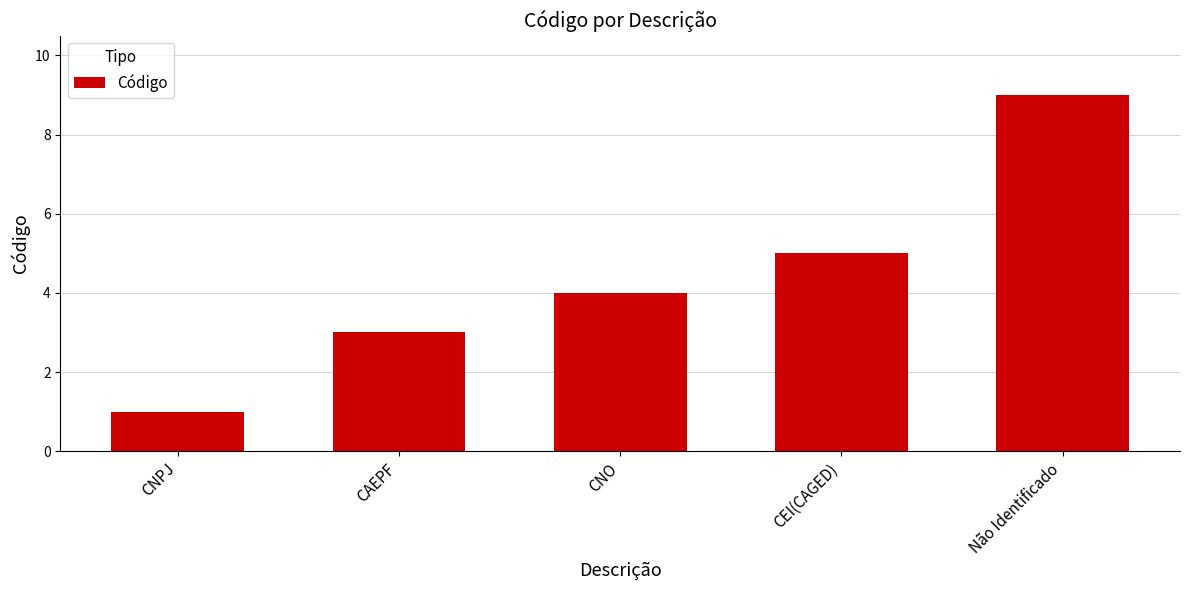

How many bars are there in total?

5